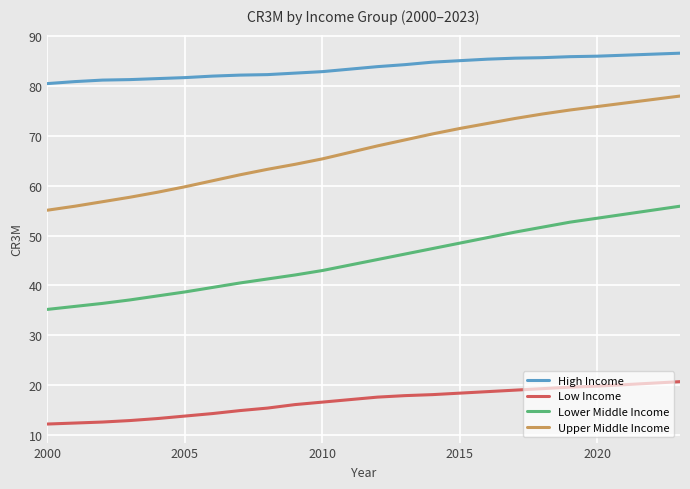

True or false: Lower Middle Income and High Income cross at least once.

False